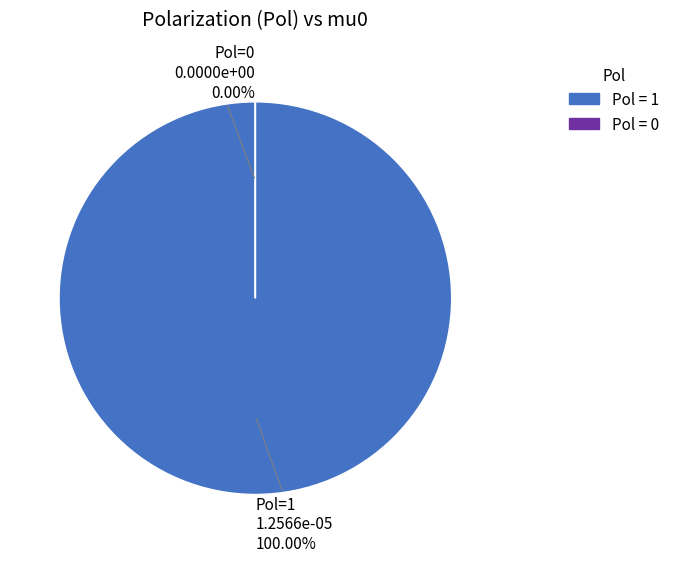

True or false: 1 accounts for 92% of the total.

False